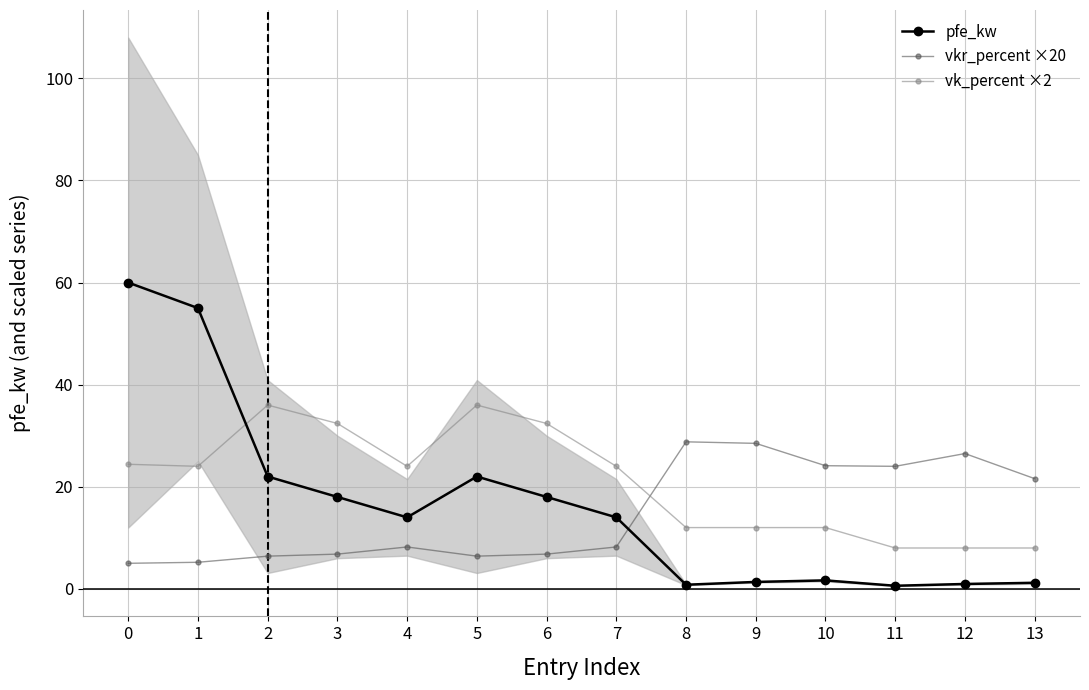

In vkr_percent ×20, how many points are lower than both neighbors (excluding endpoints)?

2